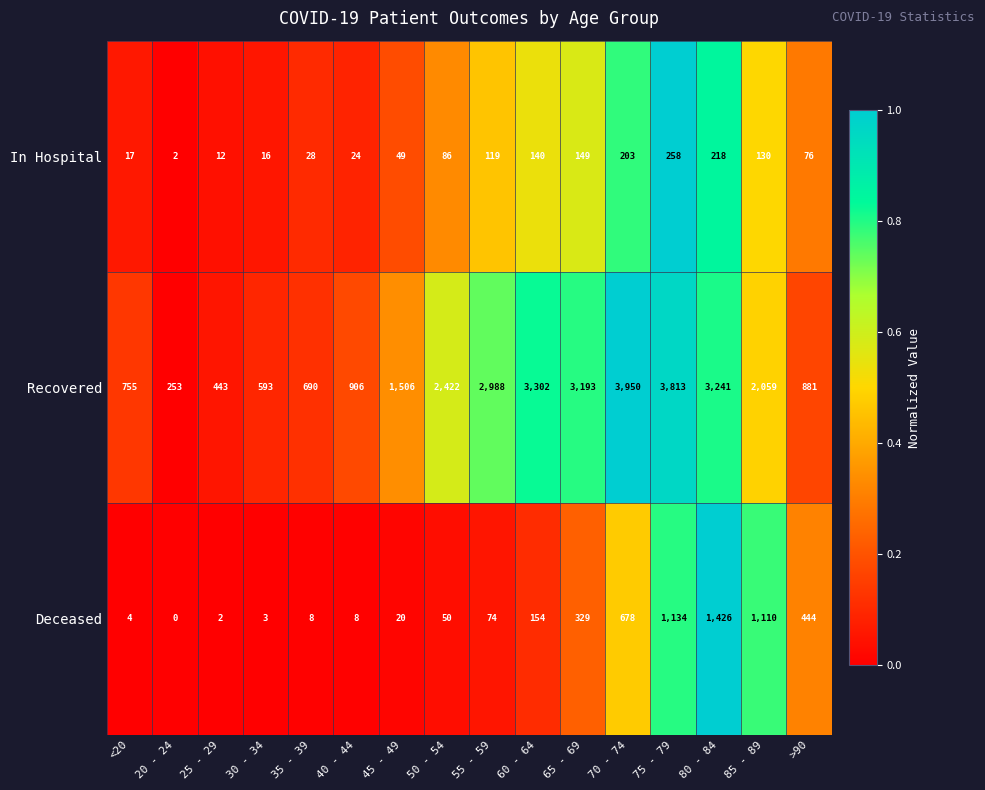

Rank the series at 55 - 59 from lowest to highest value.

Deceased, In Hospital, Recovered